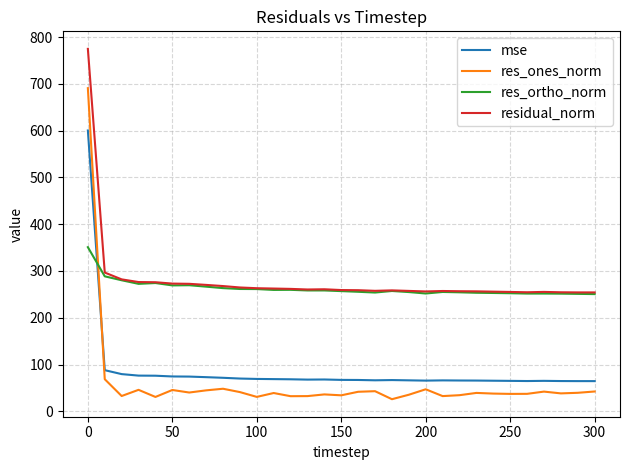

What is the lowest value of the res_ones_norm series?

25.9